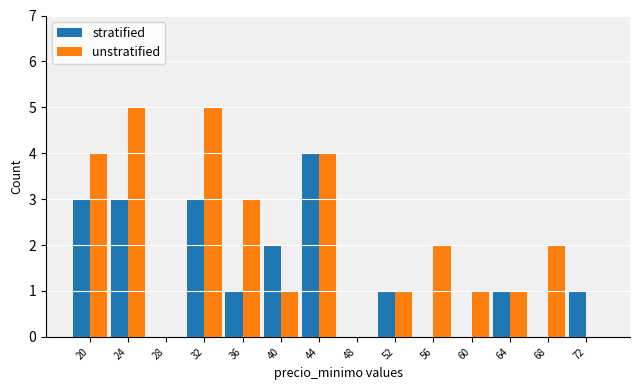

The unstratified series shows 1 at 40. True or false?

True